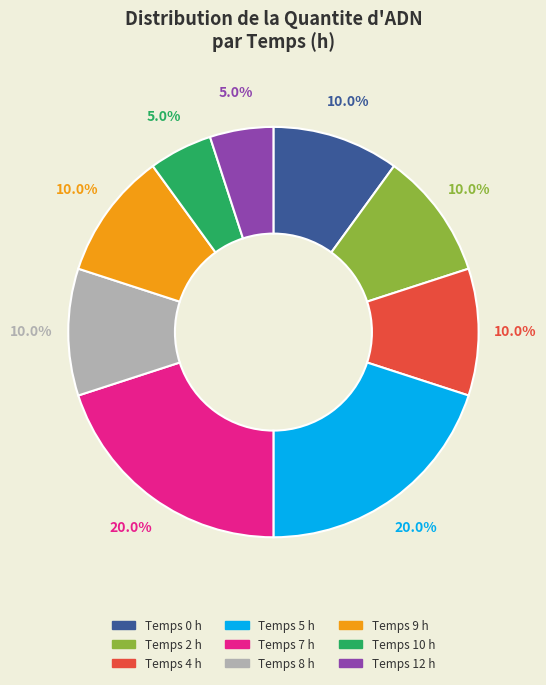

To the nearest percent, what is the average slice percentage?

11%